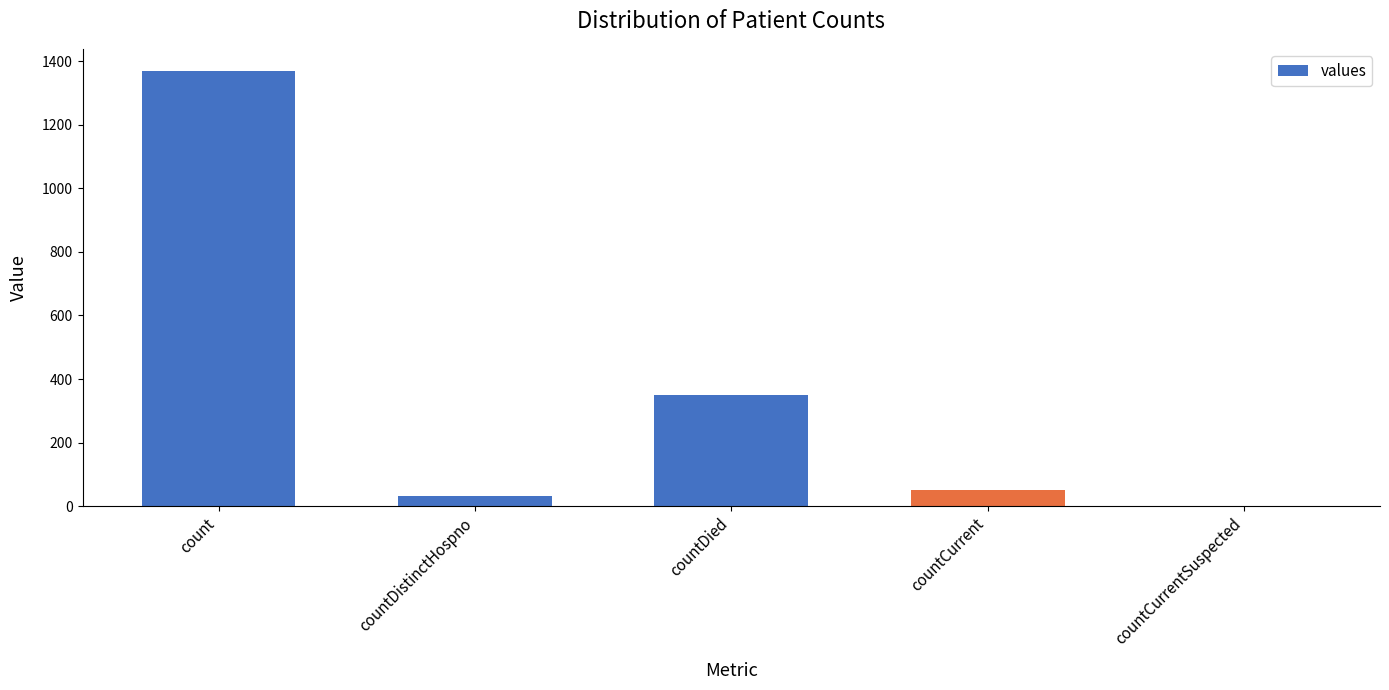

What is the sum of the values at countCurrentSuspected and countDistinctHospno?

33